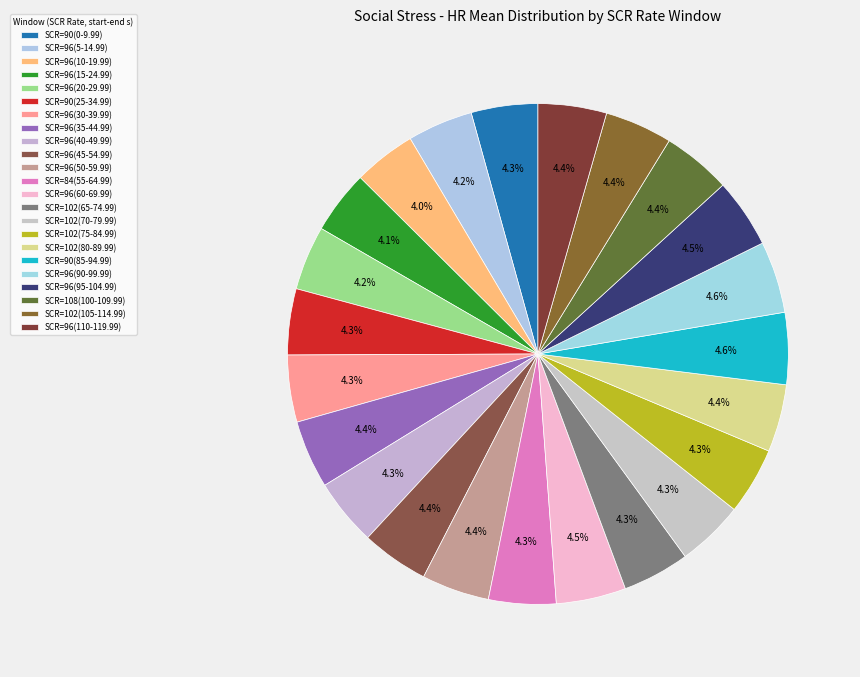

Count the number of slices in the pie.

23